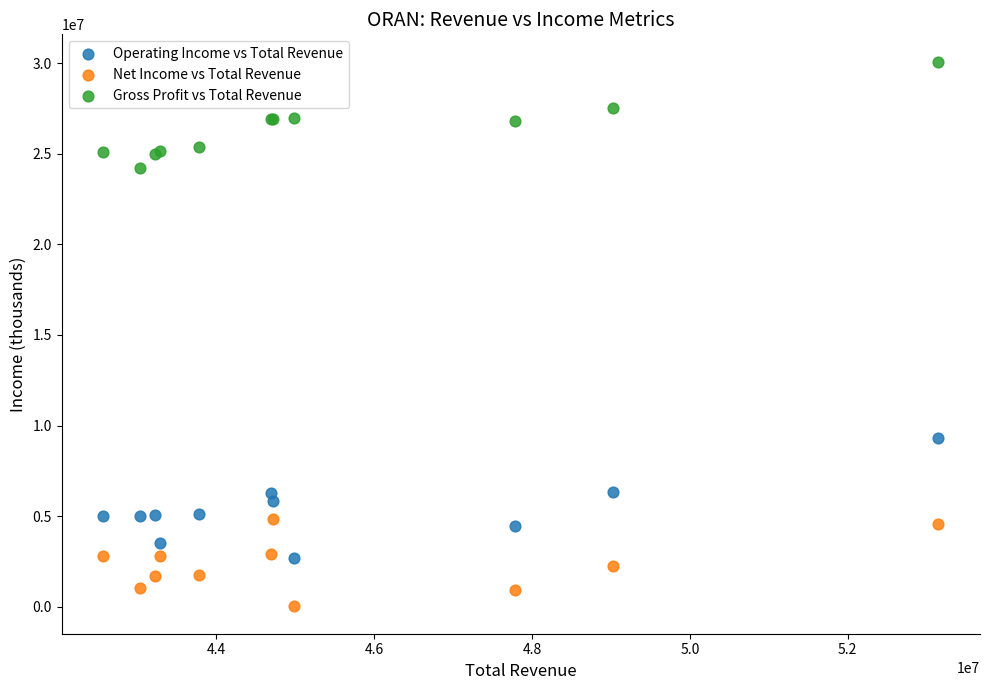

Which series reaches the maximum Y coordinate?

Gross Profit vs Total Revenue